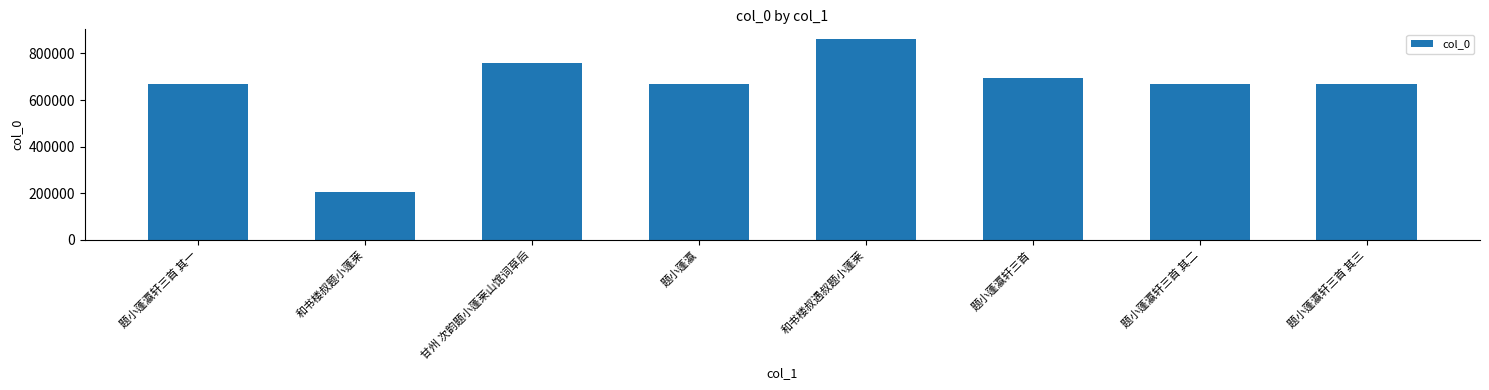

Which label corresponds to the largest value in the chart?

和书楼叔遇叔题小蓬莱